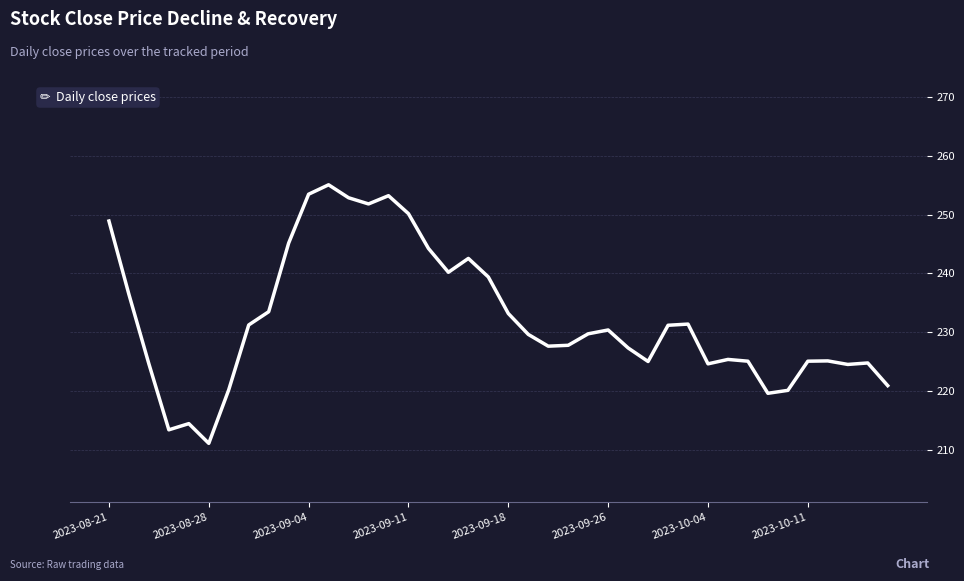

What is the smallest value displayed?

211.1